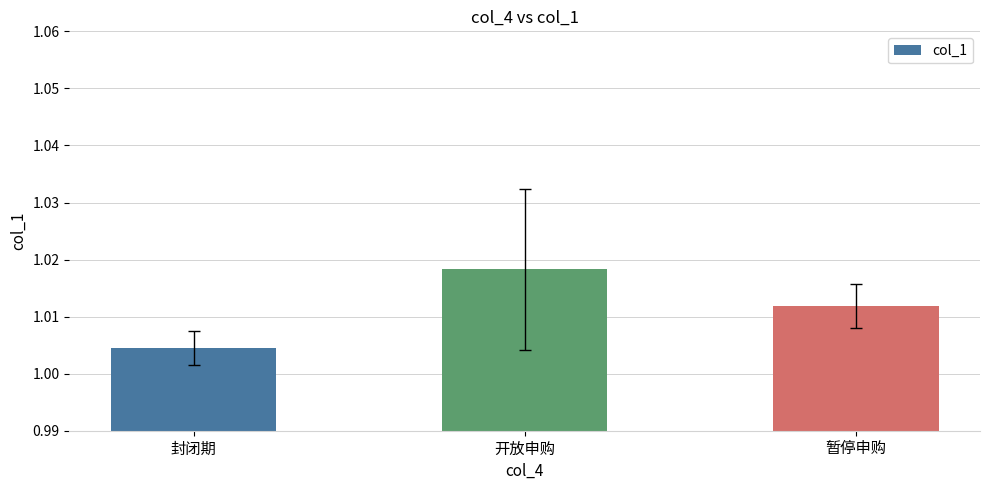

How many bars are there in total?

3